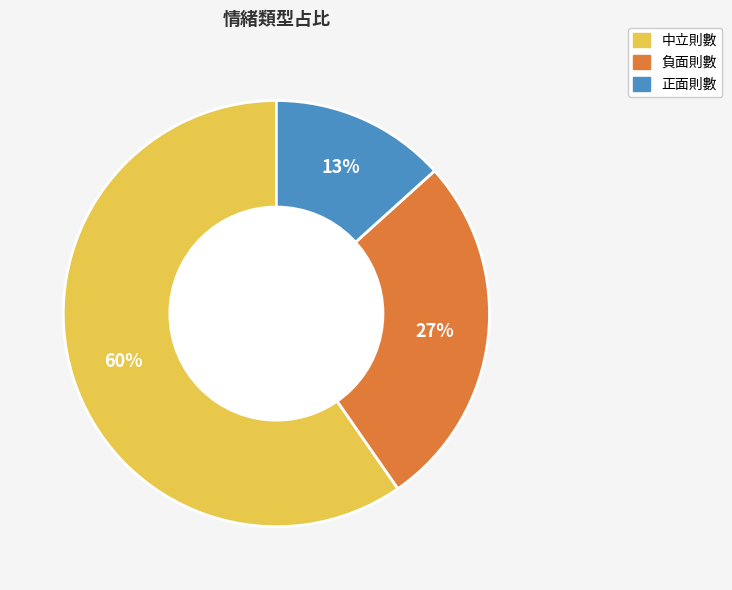

Between 正面則數 and 負面則數, which is larger?

負面則數